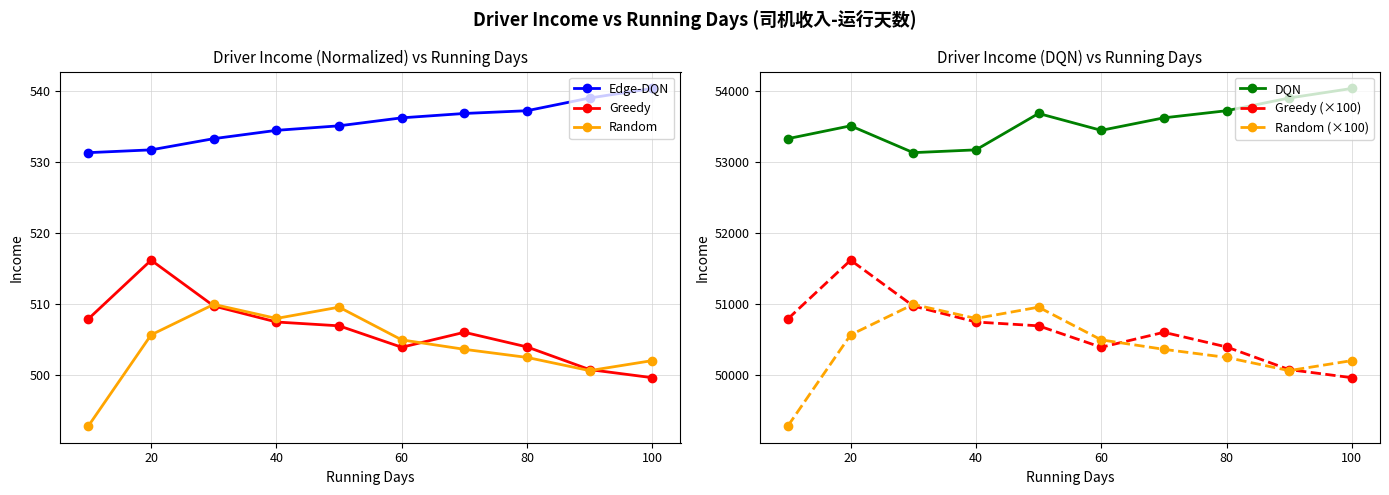

Reading right to left, extract all data points from this chart.

Edge-DQN: 540.4	539.0	537.2	536.8	536.2	535.1	534.5	533.3	531.7	531.3
Greedy: 499.6	500.8	504.0	506.0	503.9	506.9	507.5	509.7	516.2	507.9
Random: 502.0	500.6	502.5	503.6	504.9	509.6	508.0	509.9	505.7	492.8
DQN: 54035.4	53901.0	53721.8	53621.6	53445.5	53683.1	53170.7	53131.4	53509.3	53328.6
Greedy (×100): 49962.6	50076.3	50395.7	50601.8	50391.0	50692.9	50746.8	50972.4	51617.1	50791.4
Random (×100): 50203.3	50062.1	50248.0	50362.0	50495.0	50955.7	50796.8	50994.8	50565.7	49284.3